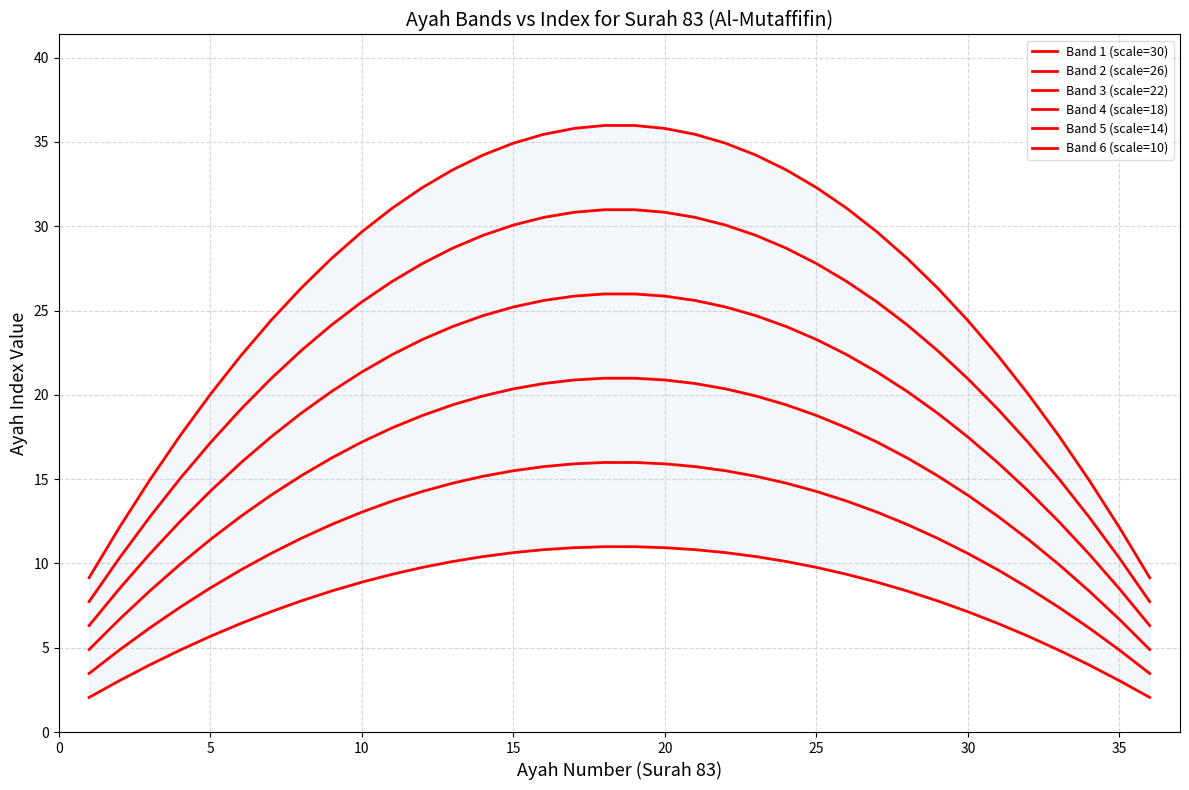

True or false: Band 5 (scale=14) has more than 1 points higher than both neighbors.

False